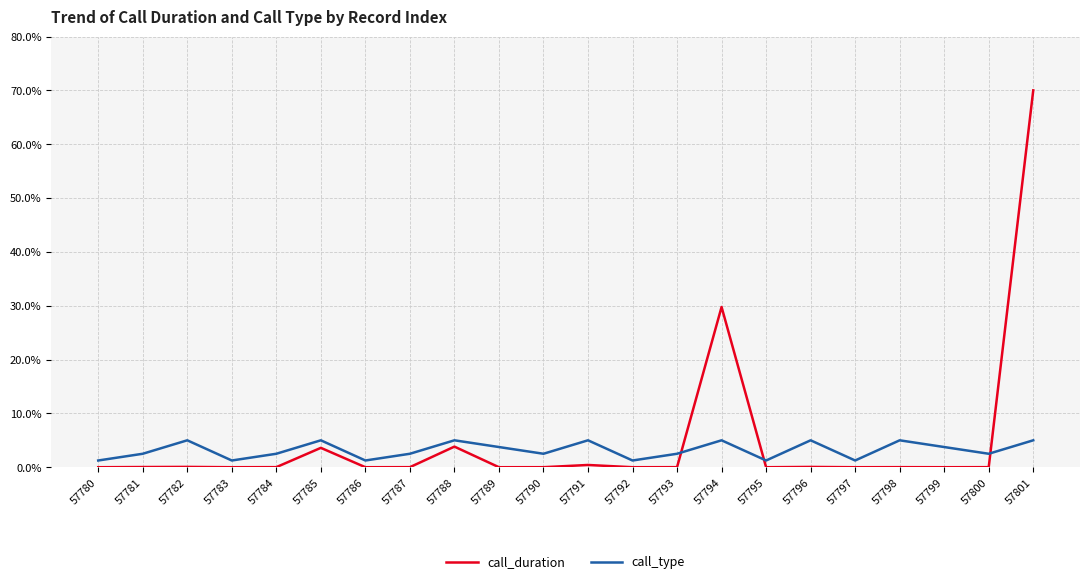

In call_duration, how many points are higher than both neighbors (excluding endpoints)?

7